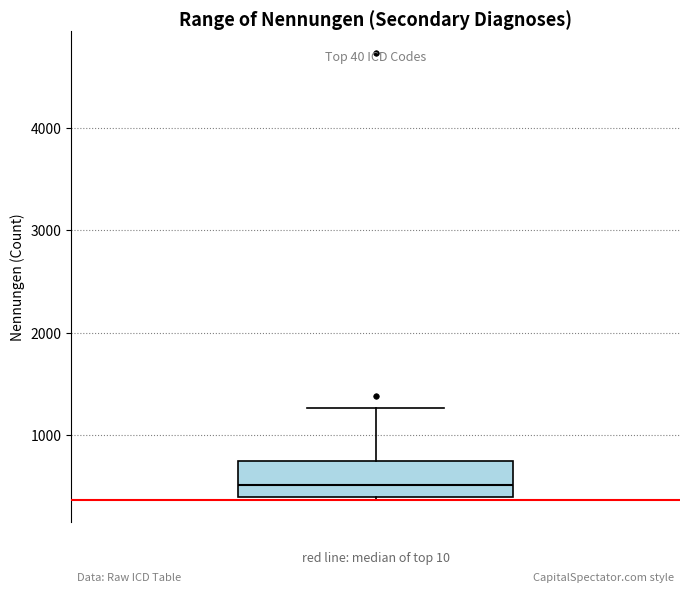

Read this box plot against the y-axis: the position of the median line, the range covered by the box, and the ends of both whiskers. The values are not printed on the chart, so give them approximately, as read against the axis.

median 500, box 400 to 800, whiskers 400 to 1300